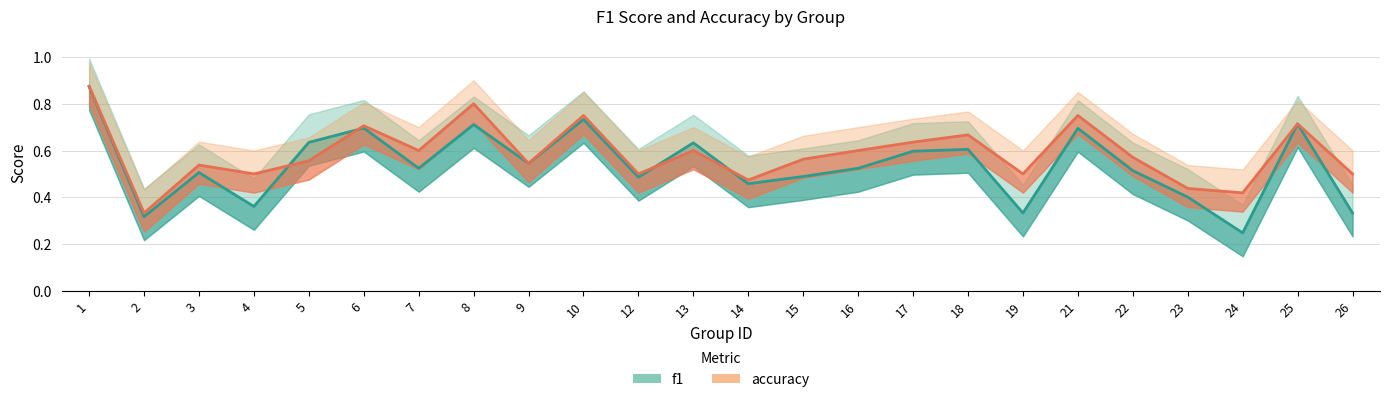

How many times do accuracy and f1 cross each other?

4